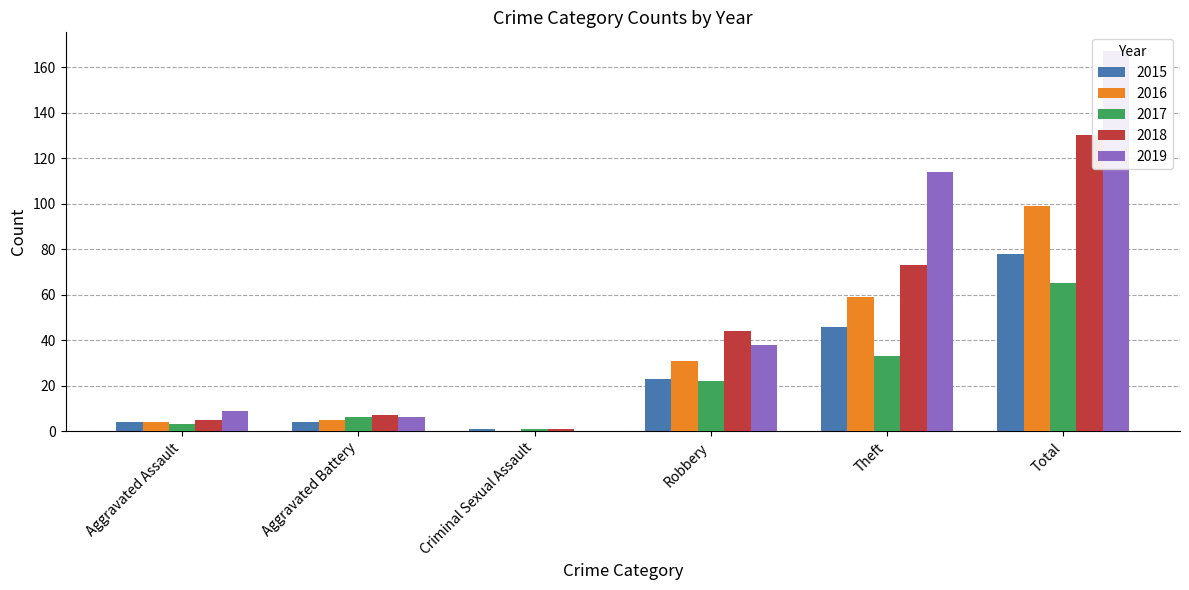

Is the value of 2018 at Theft greater than the value of 2015 at Aggravated Battery?

Yes